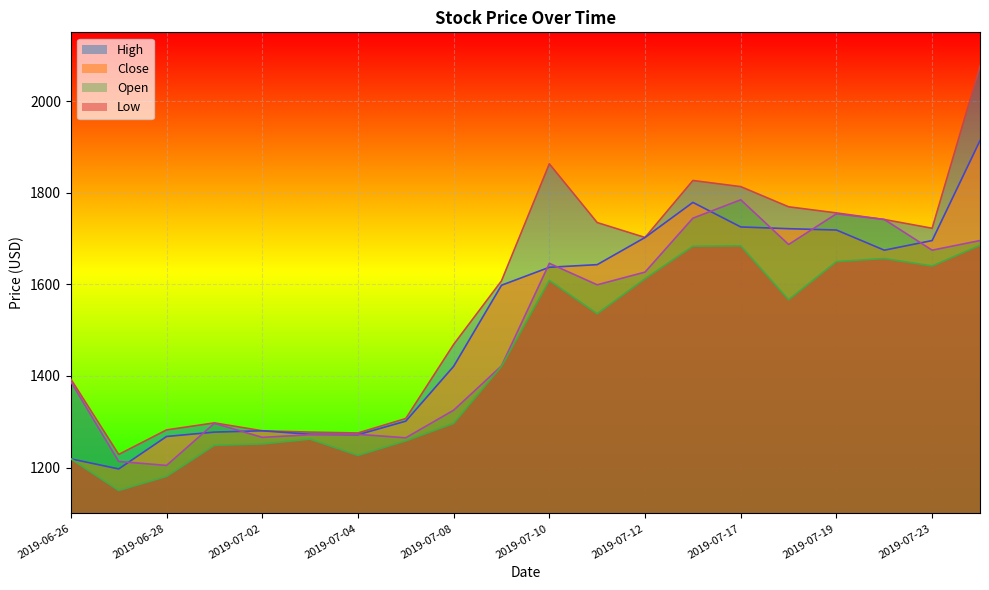

At how many categories does at least one series exceed 1717?

9